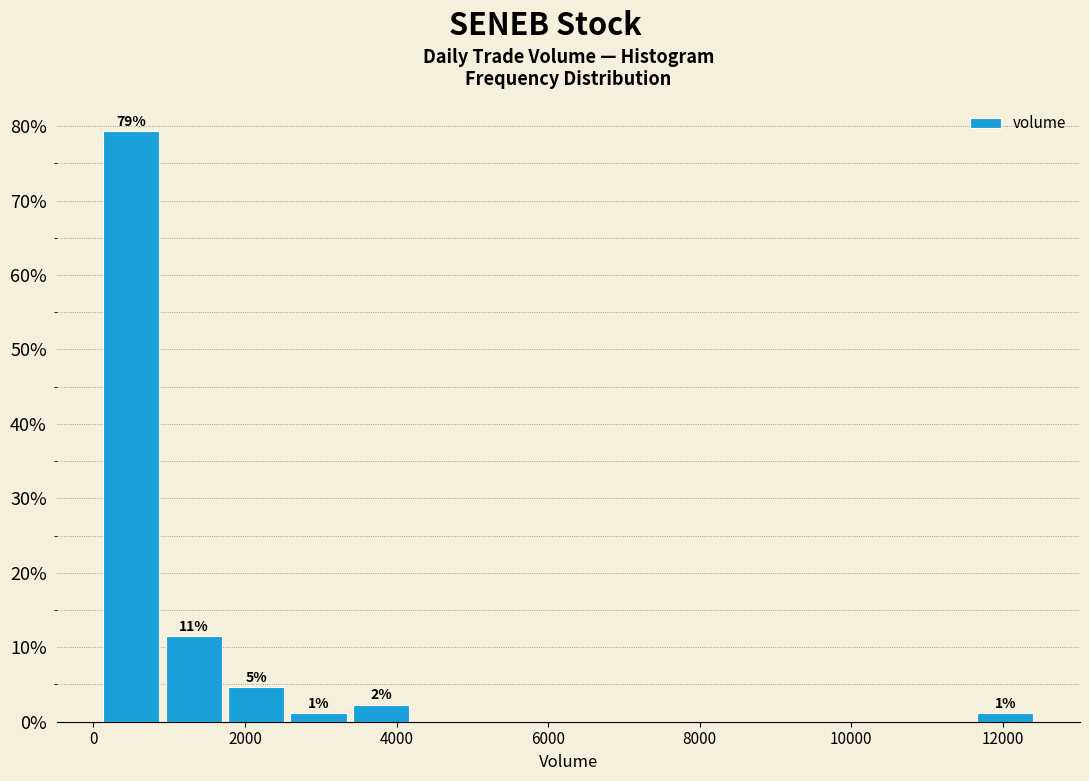

Which range on the x-axis has the tallest bar?

200 to 1000